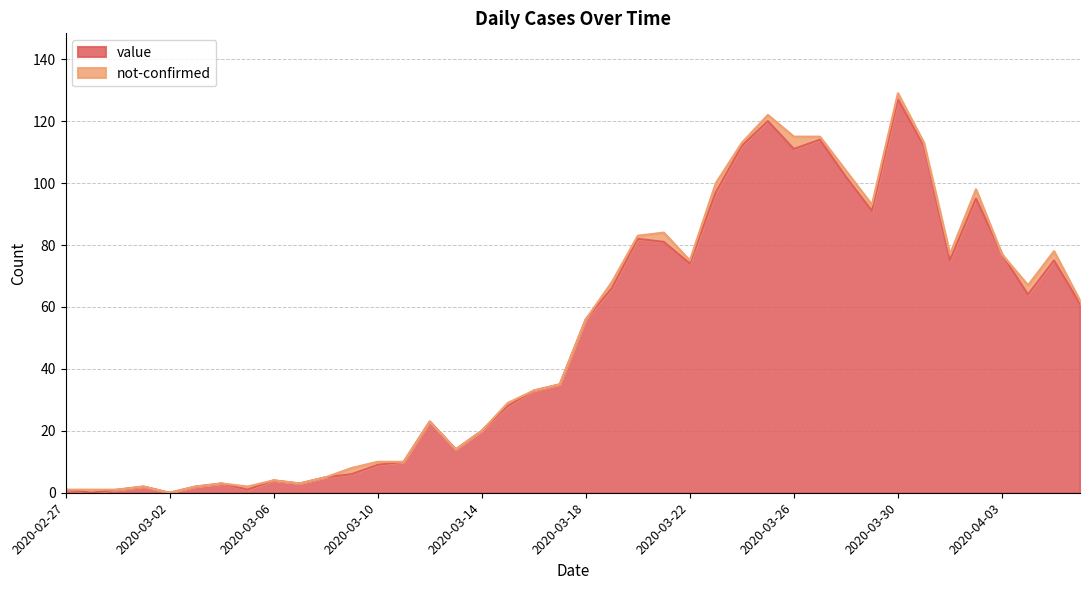

What is the maximum value shown in the chart?

127